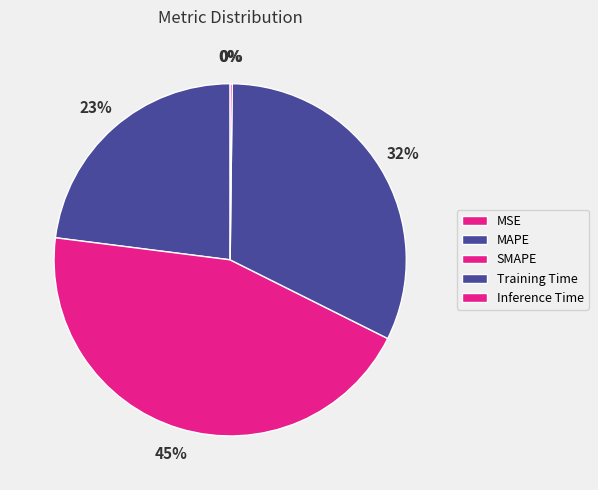

Does MSE account for over 50% of the chart?

No